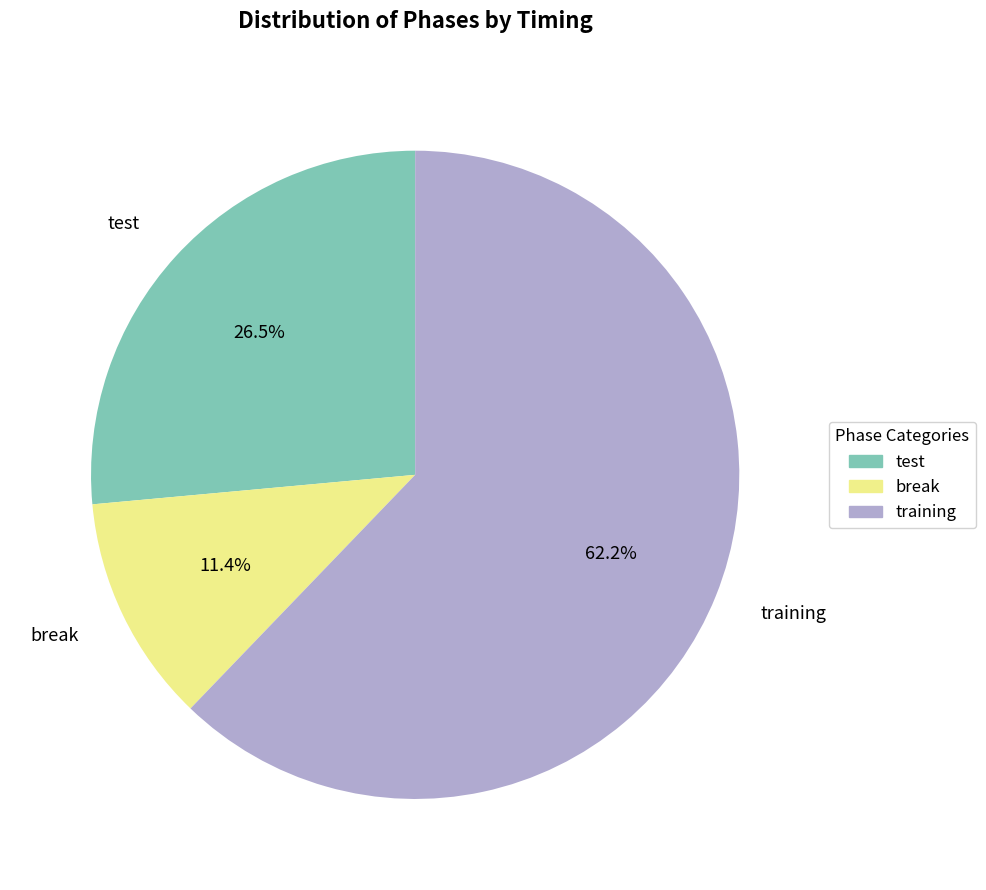

To the nearest percent, what is the difference between the break and test slice percentages?

15%